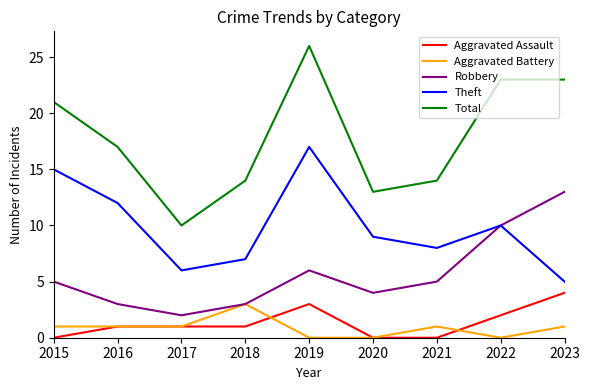

What is the difference between the highest and lowest values at 2020?

13